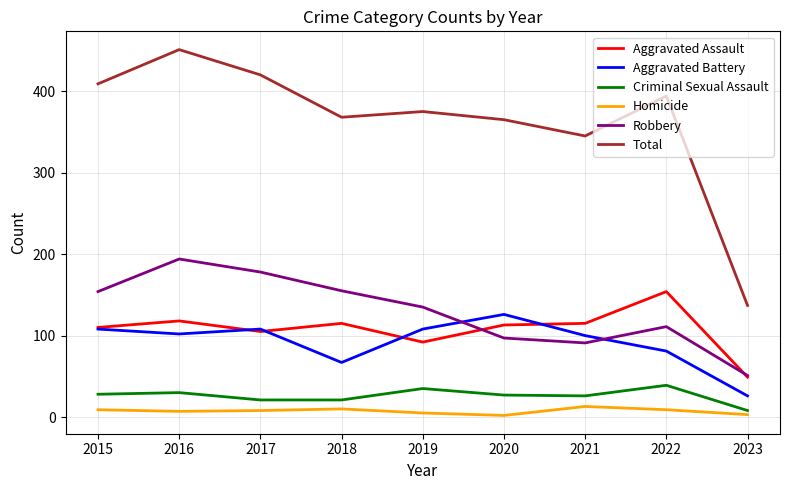

The Aggravated Assault series shows 168 at 2021. True or false?

False